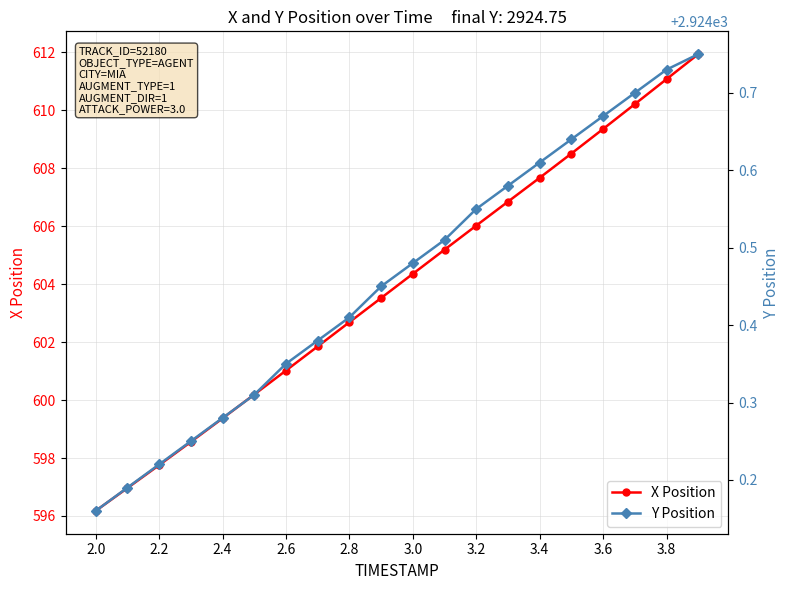

True or false: Y Position and X Position intersect in this chart.

False